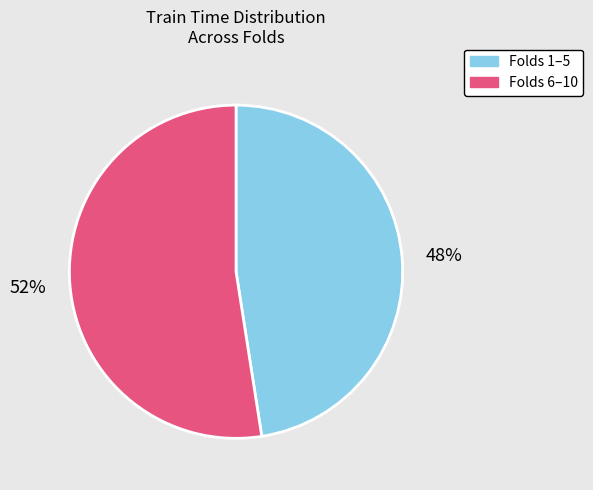

Is there any slice that represents more than half of the pie?

Yes